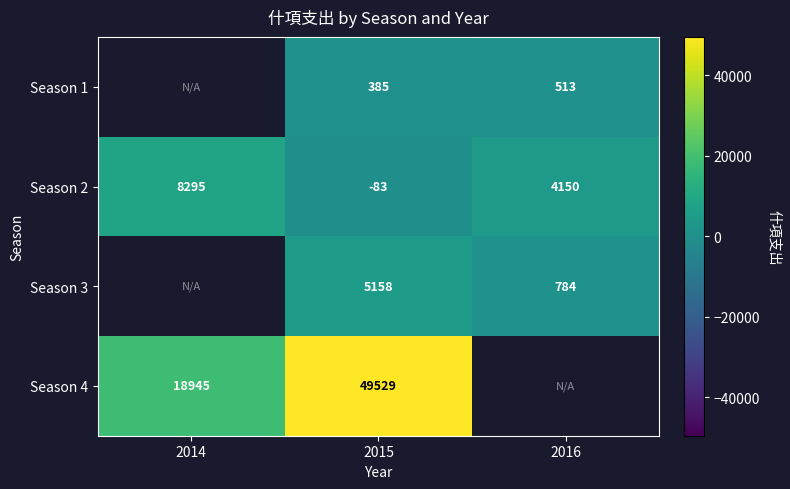

At which label is Season 2 closest to 4106?

2016